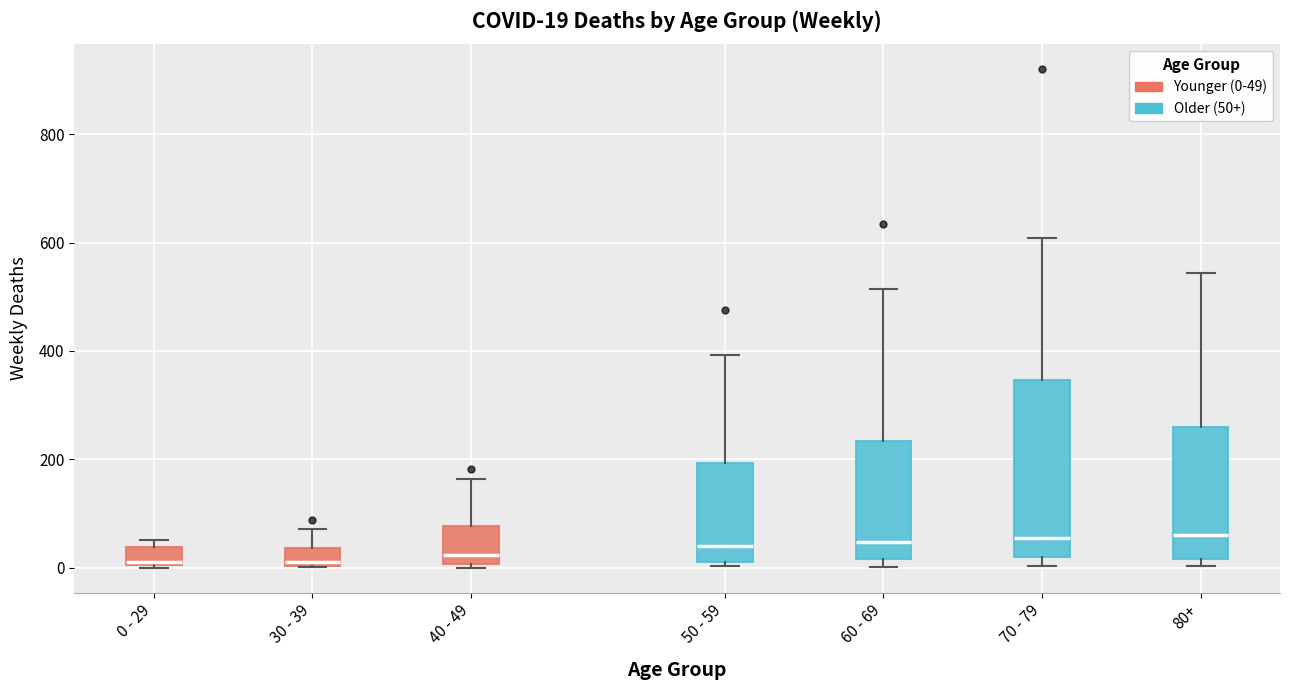

Which box is the tallest, from its lower edge to its upper edge?

70 - 79